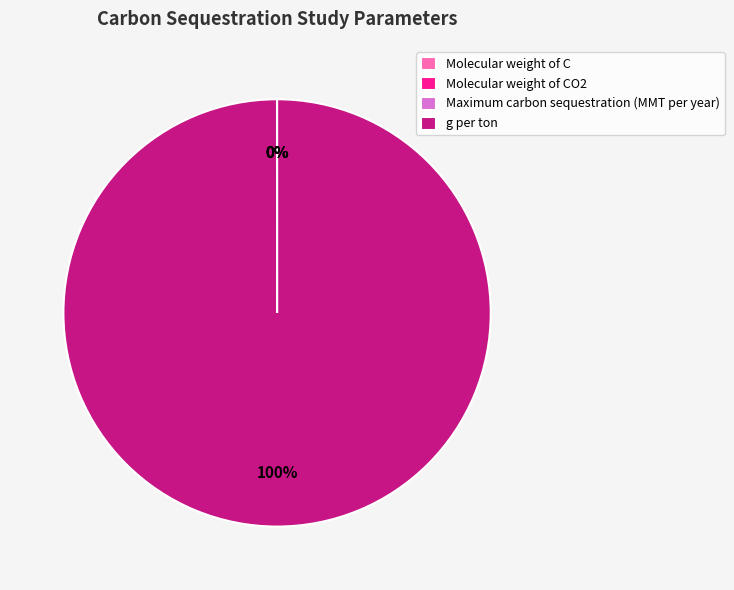

Which slice is the largest?

g per ton